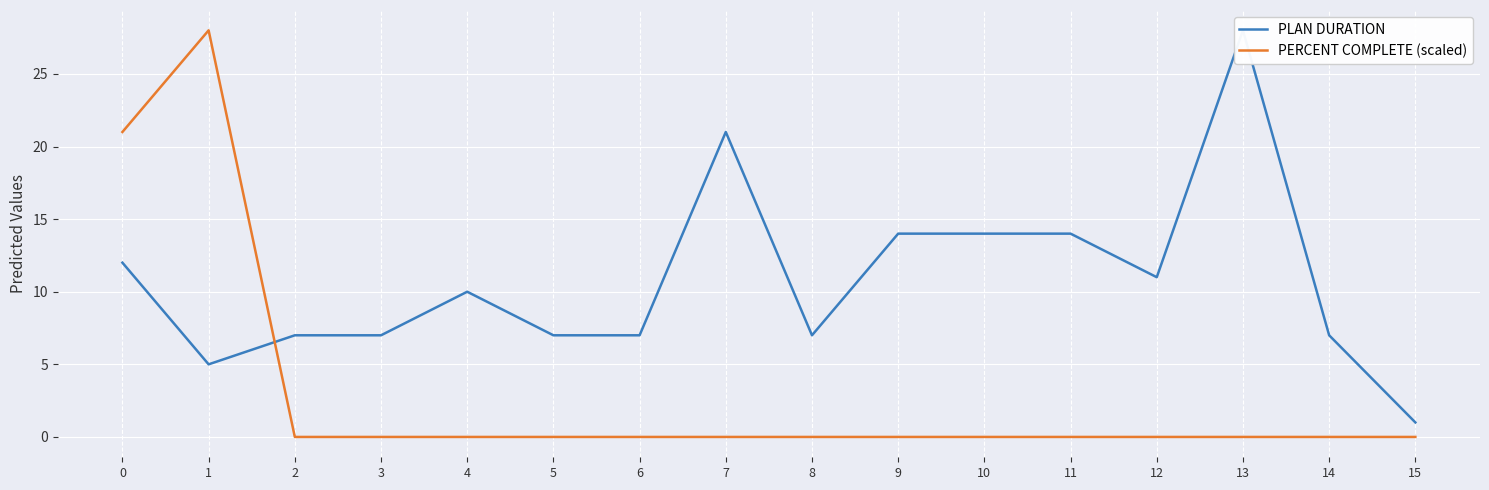

Which category has the lowest value across all series?

2